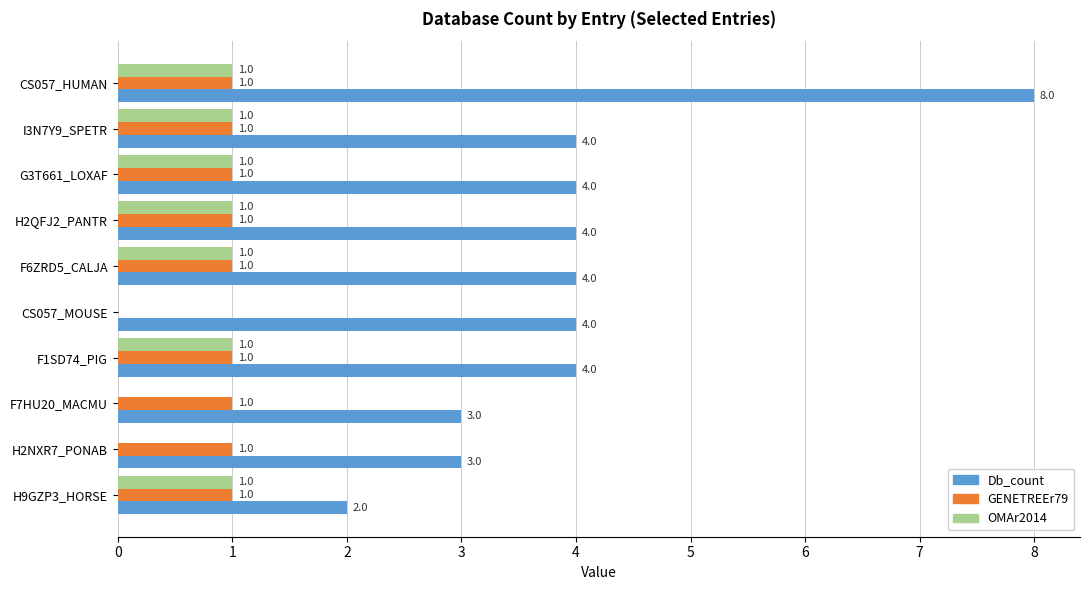

At which category is the sum across all series the highest?

CS057_HUMAN